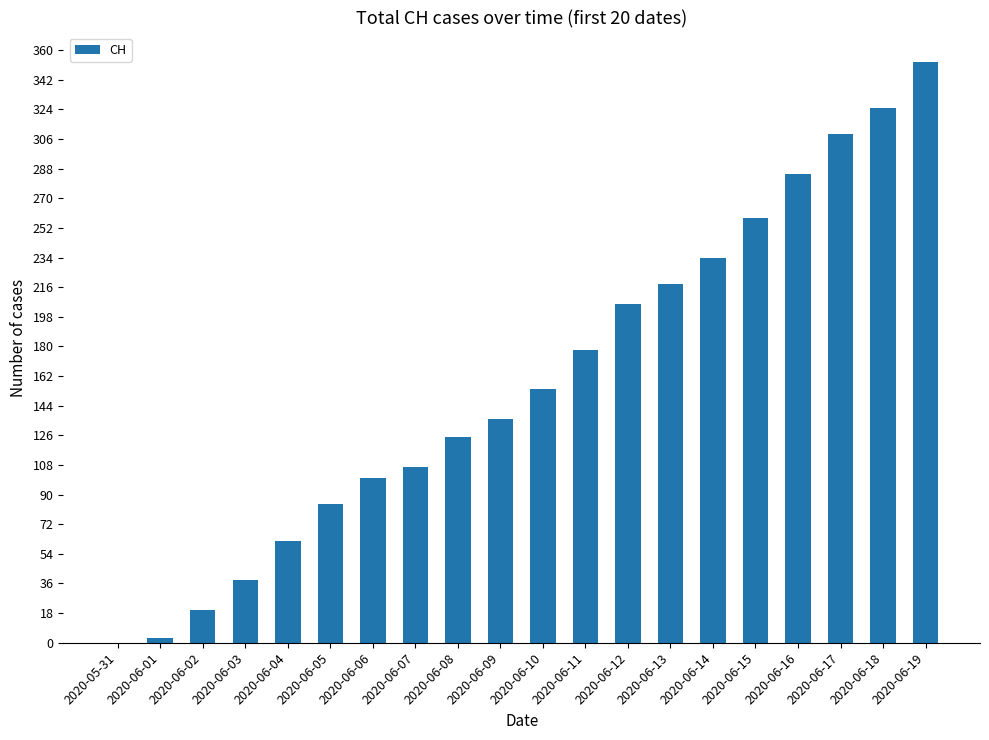

What is the greatest value displayed?

353